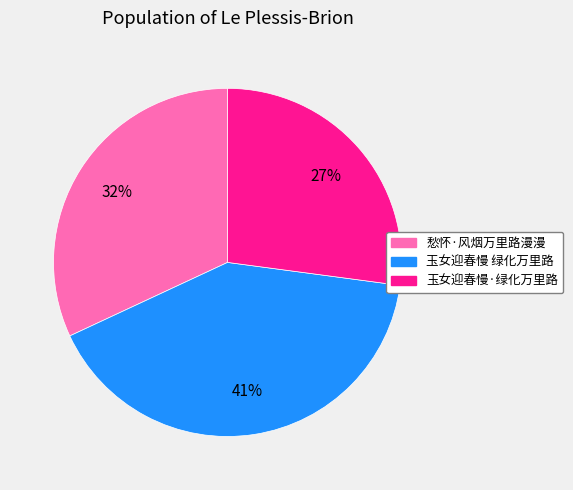

To the nearest percent, what is the average slice percentage?

33%